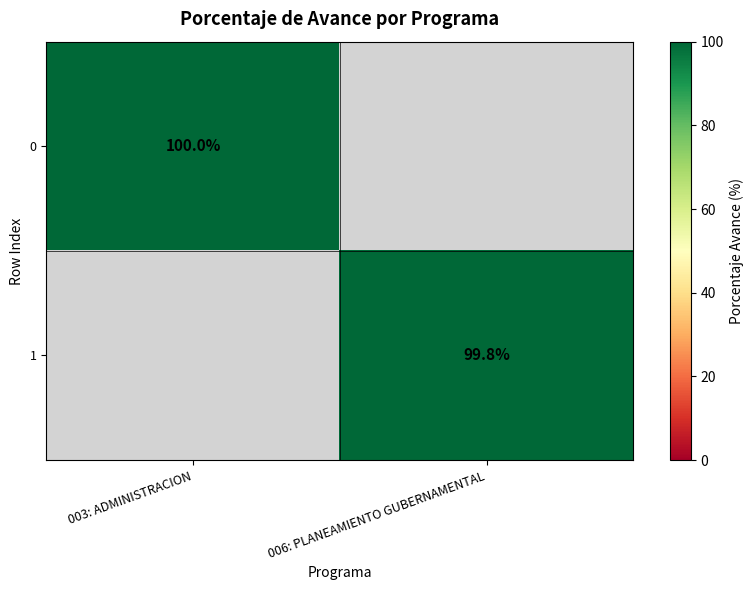

The value of 0 at 003: ADMINISTRACION is 132.8. True or false?

False